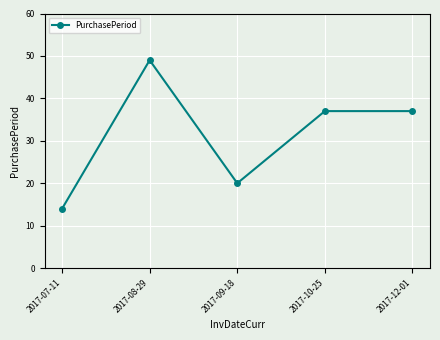

Approximately how many times larger is the value at 2017-09-18 compared to 2017-12-01?

0.5